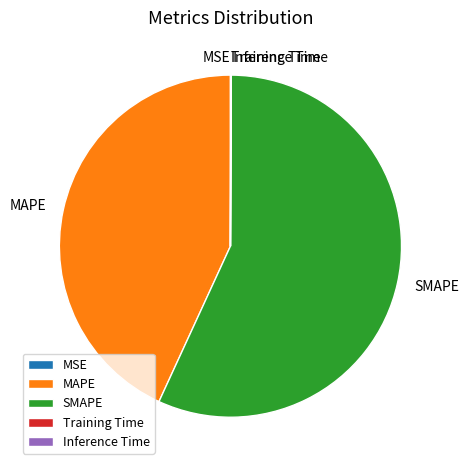

Which slice is the largest?

SMAPE